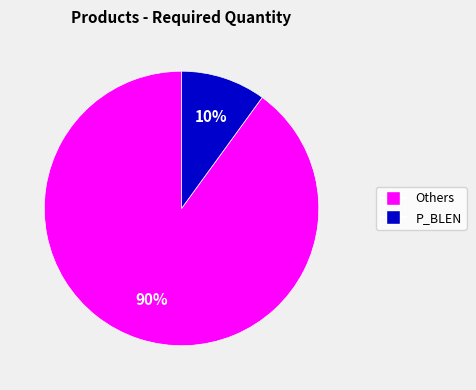

Does any single category account for the majority?

Yes